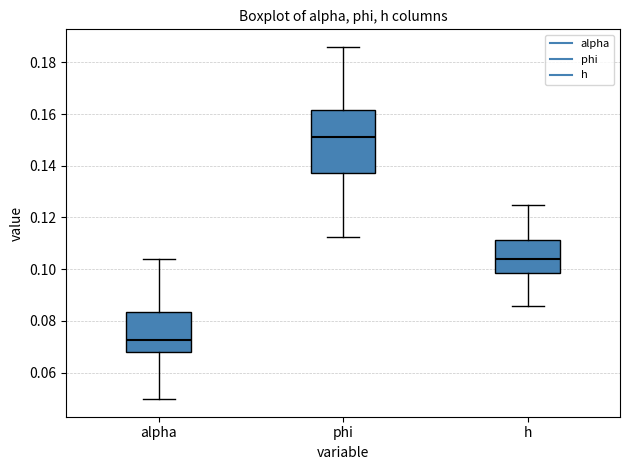

Which box has the highest median line?

phi